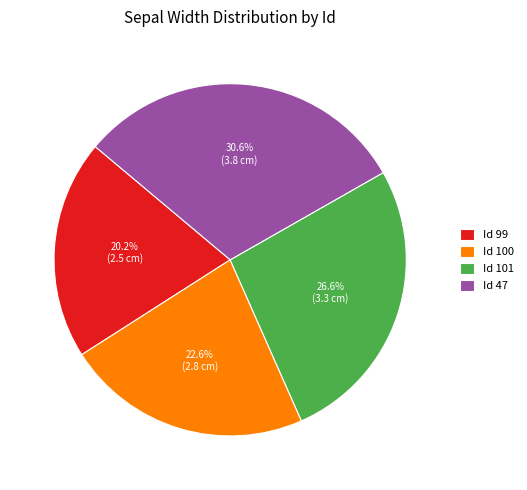

Do Id 101 and Id 100 together represent more than half of the pie?

No